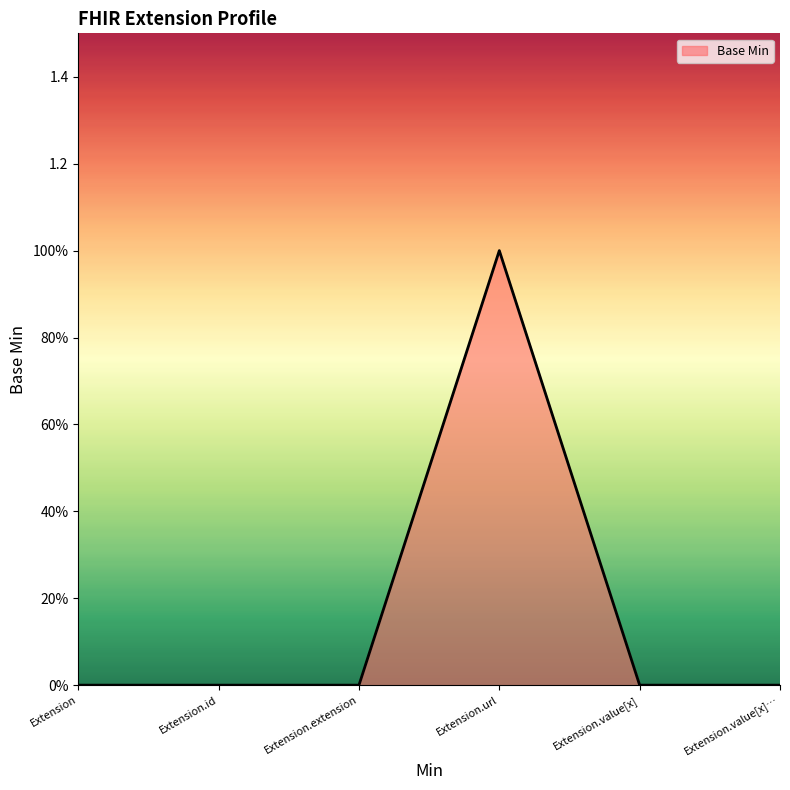

What is the difference between the maximum and second lowest values?

1